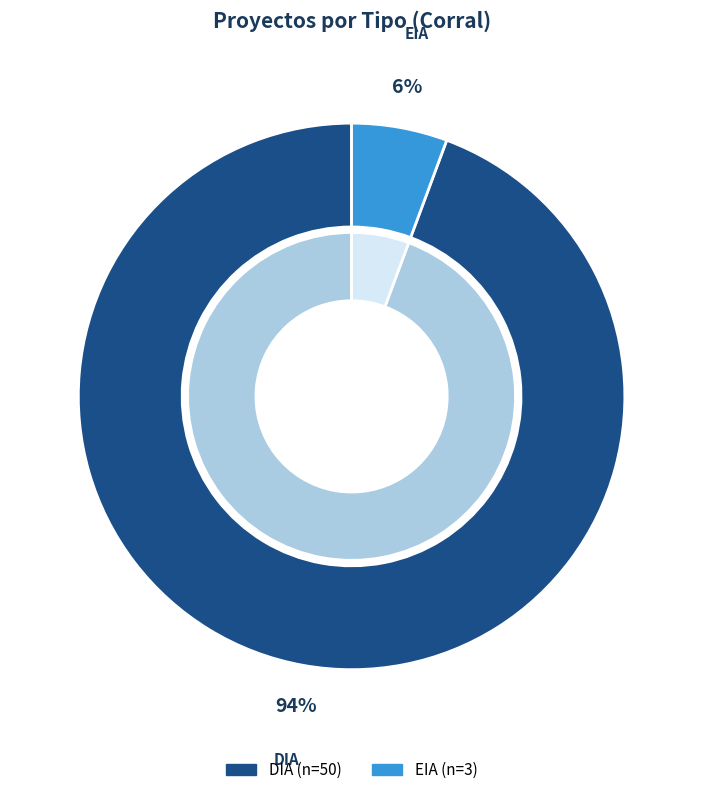

Which category accounts for the majority?

DIA